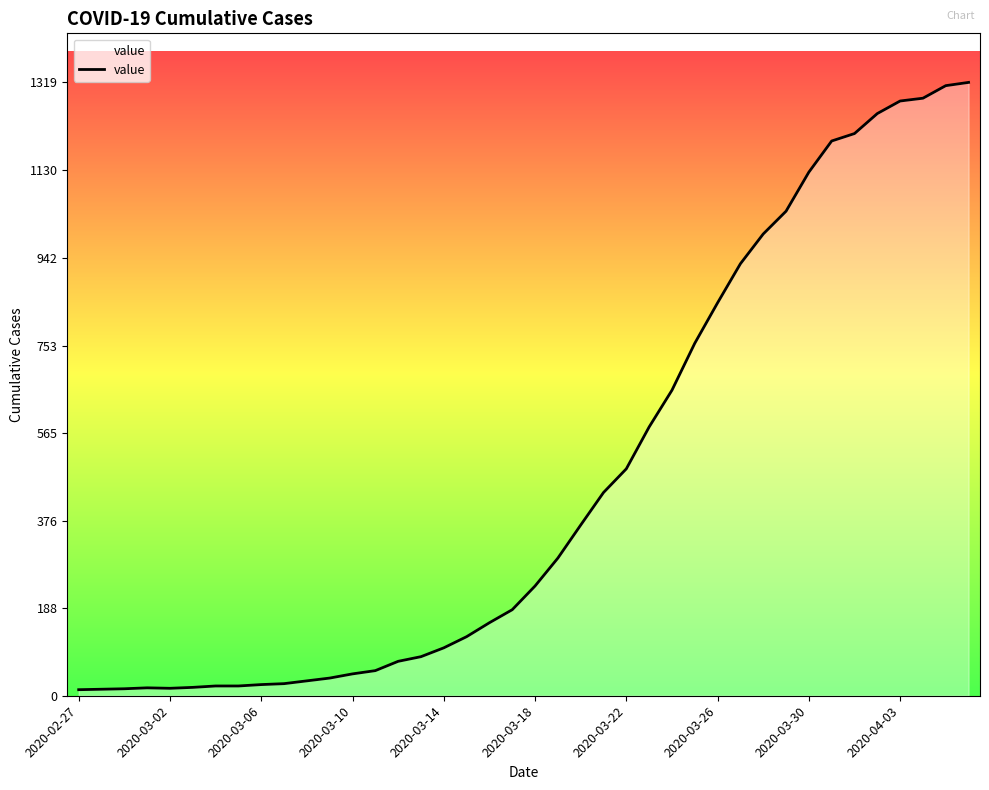

How many lines are shown in the chart?

1